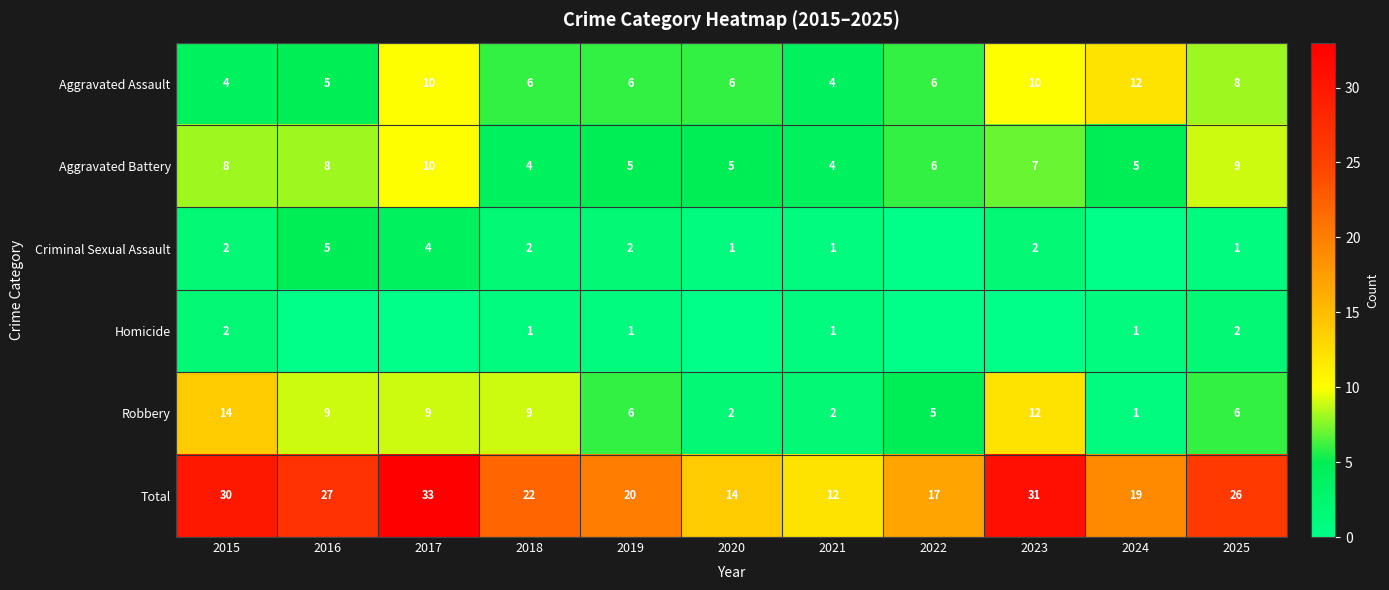

What is the difference between the Total values at 2022 and 2025?

9